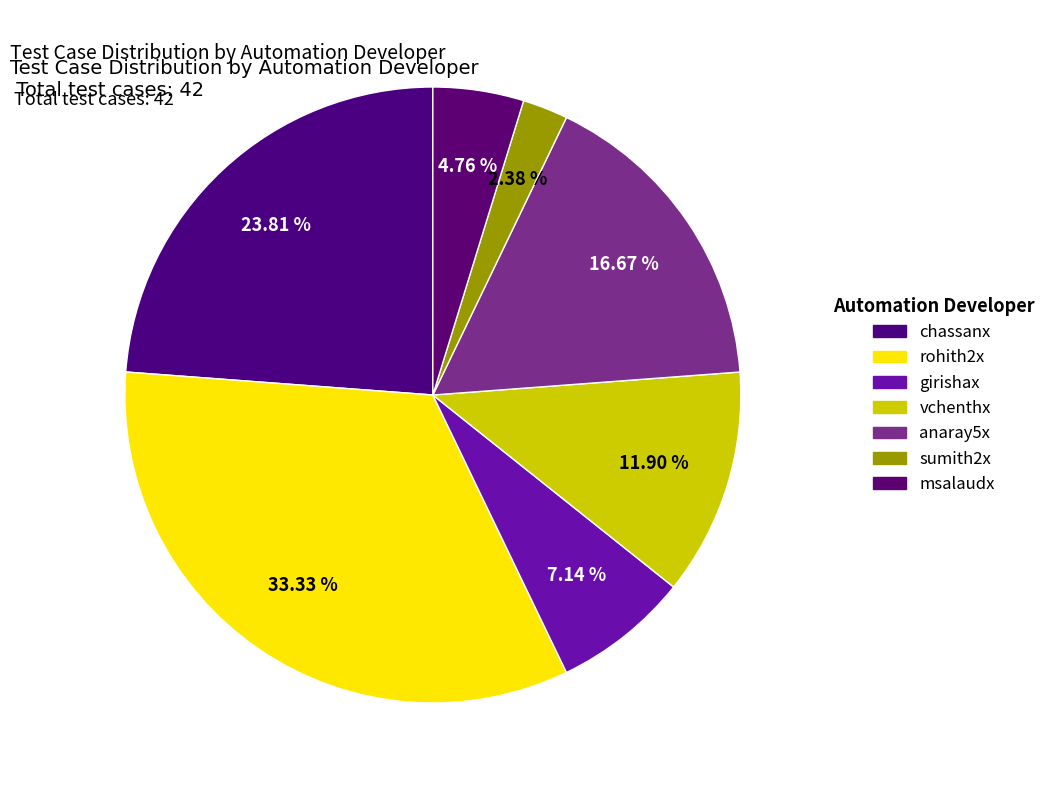

Is the sum of vchenthx and rohith2x greater than half?

No